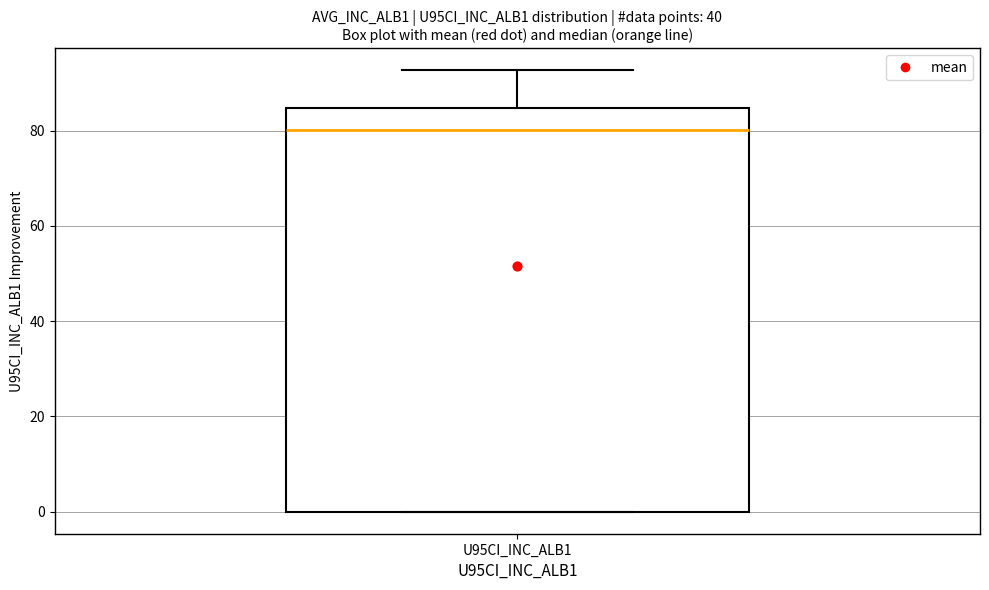

Transcribe this box plot: give where the median line is, the range the box spans, and where the two whiskers end, as read against the y-axis. The values are not printed on the chart, so give them approximately, as read against the axis.

median 80, box 0 to 84, whiskers 0 to 92